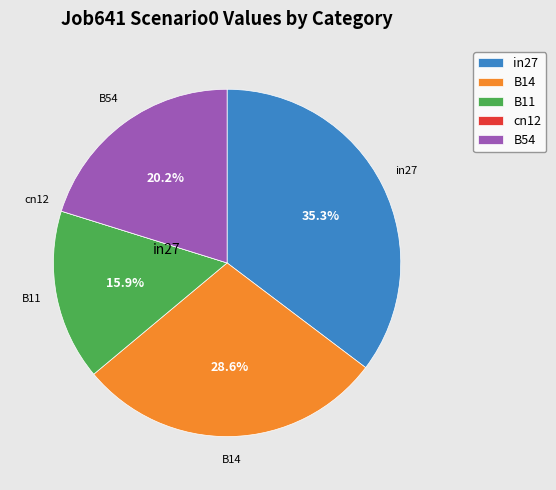

What is the total percentage of in27 and B14?

63.9%